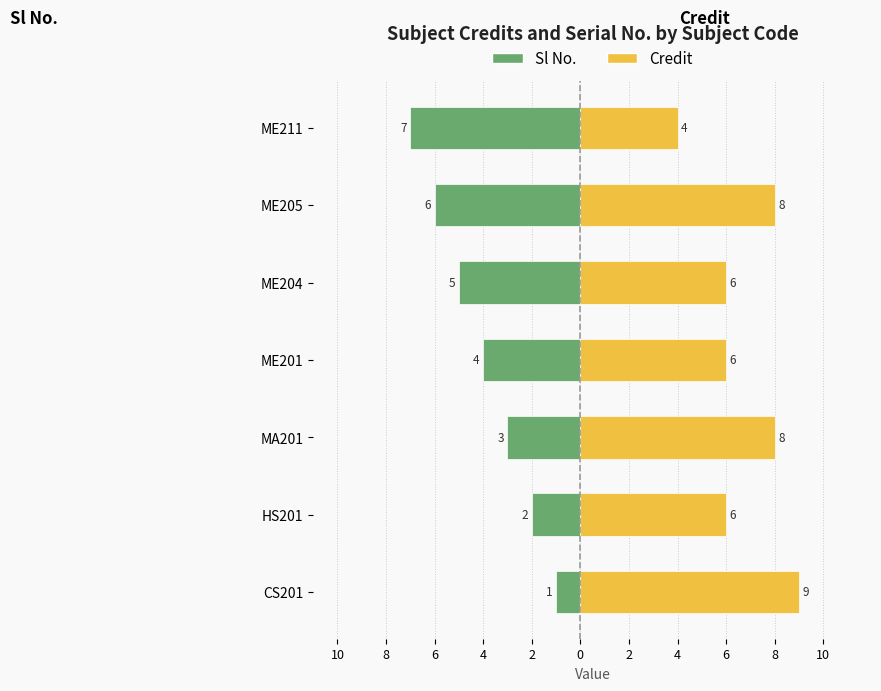

Reading right to left, list all the values displayed in this chart.

Sl No.: 2=-7	0=-6	2=-5	4=-4	6=-3	8=-2	10=-1
Credit: 2=4	0=8	2=6	4=6	6=8	8=6	10=9